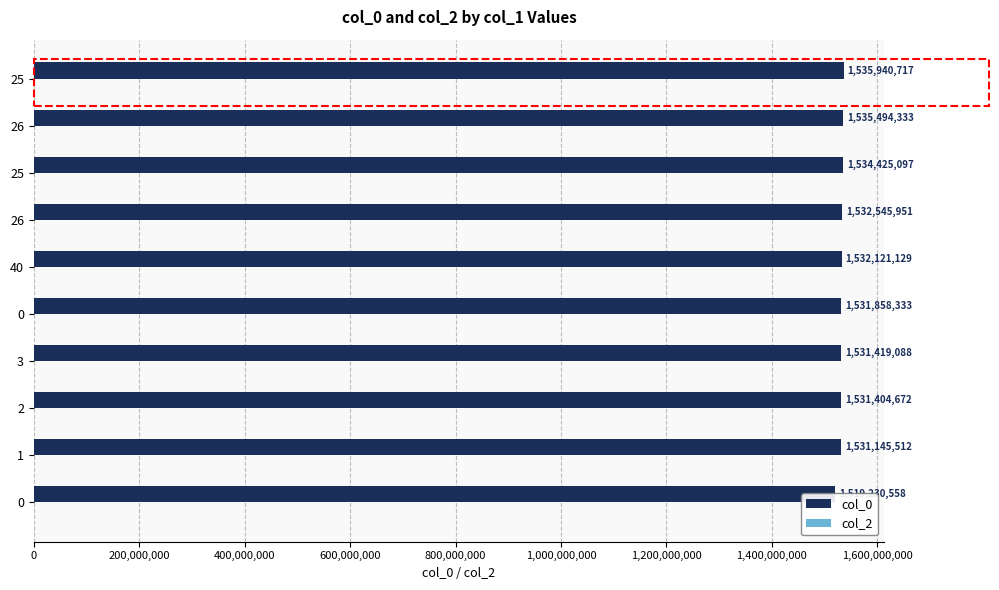

Reading right to left, list all the values displayed in this chart.

col_0: 1535940717.0	1535494333.0	1534425097.0	1532545951.0	1532121129.0	1531858333.0	1531419088.0	1531404672.0	1531145512.0	1519230558.0
col_2: 0.3	0.3	0.3	0.3	0.3	0.3	0.3	0.3	0.3	0.3